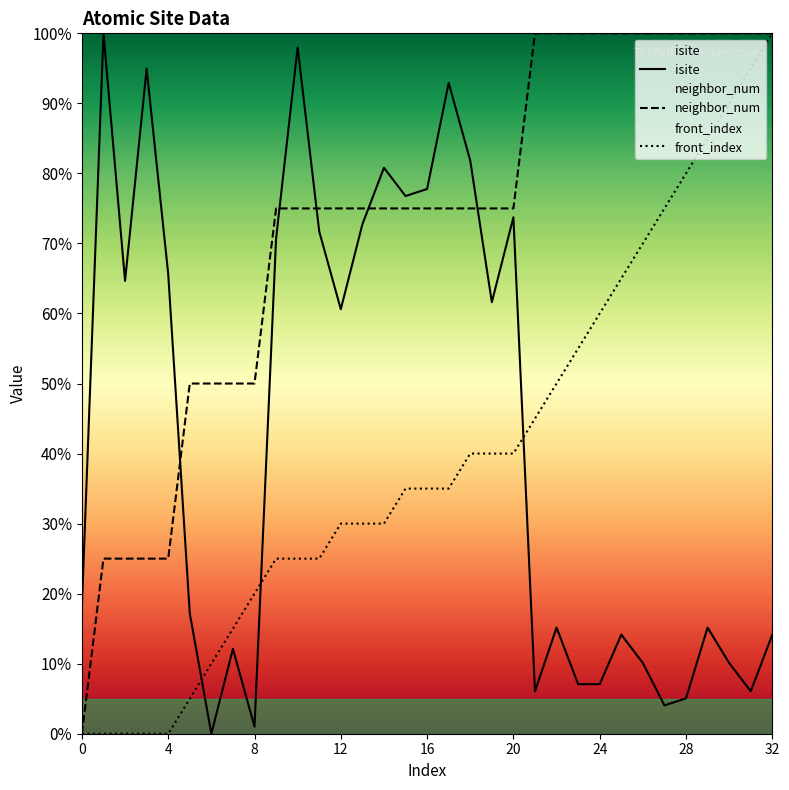

How many data points in neighbor_num are less than 75?

9